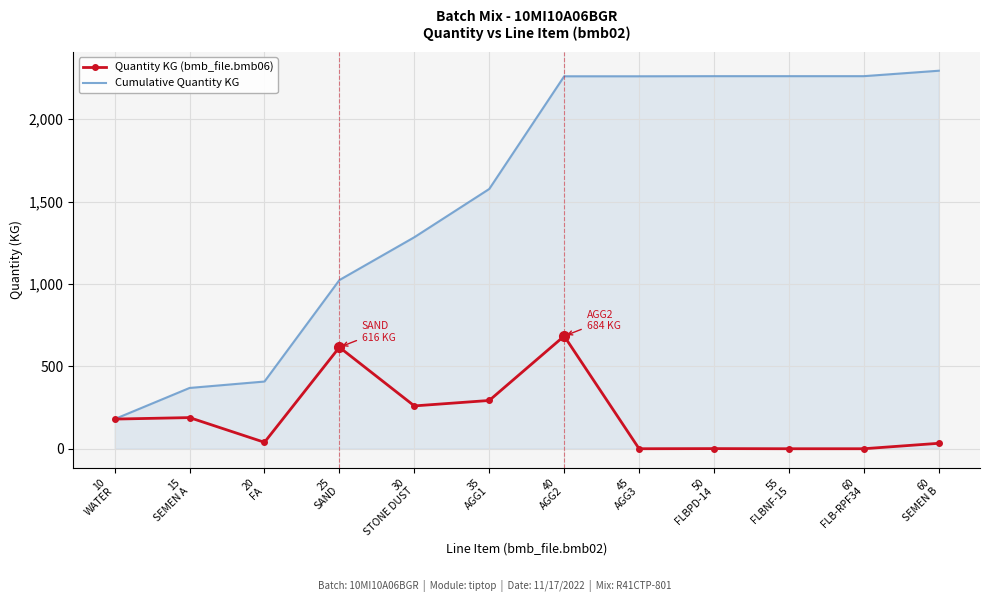

Which series has the largest total across all categories?

Cumulative Quantity KG